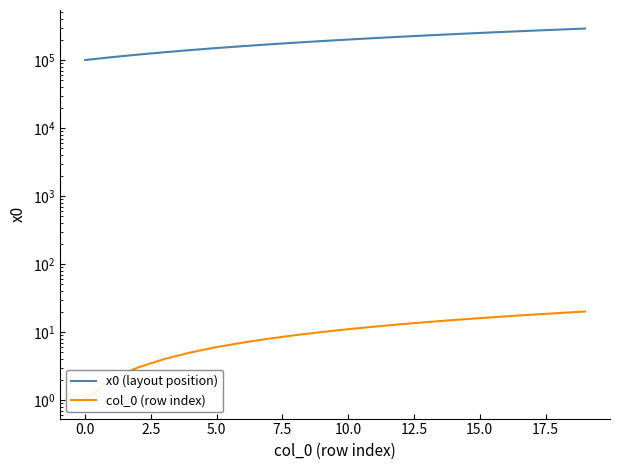

True or false: x0 (layout position) and col_0 (row index) cross at least once.

False